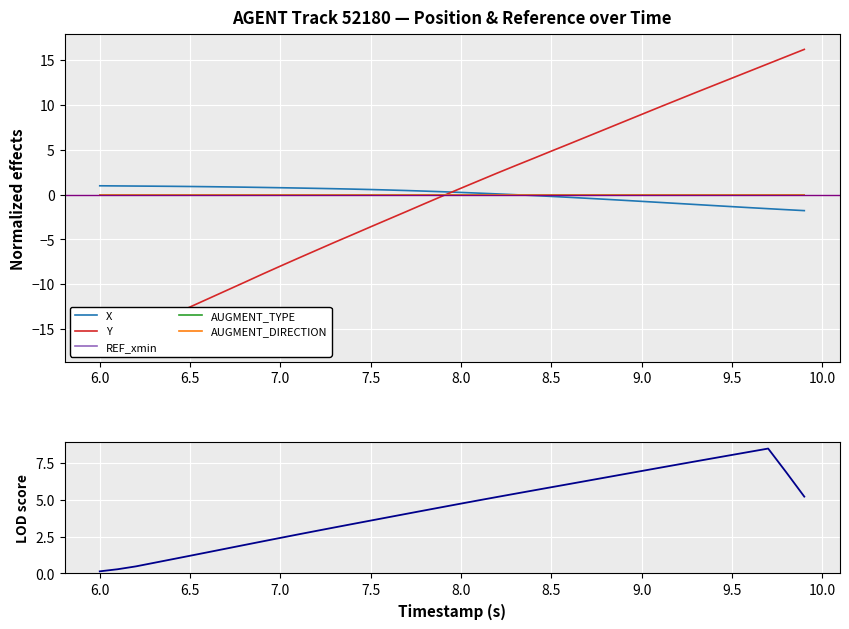

True or false: AUGMENT_DIRECTION has more than 2 points higher than both neighbors.

False